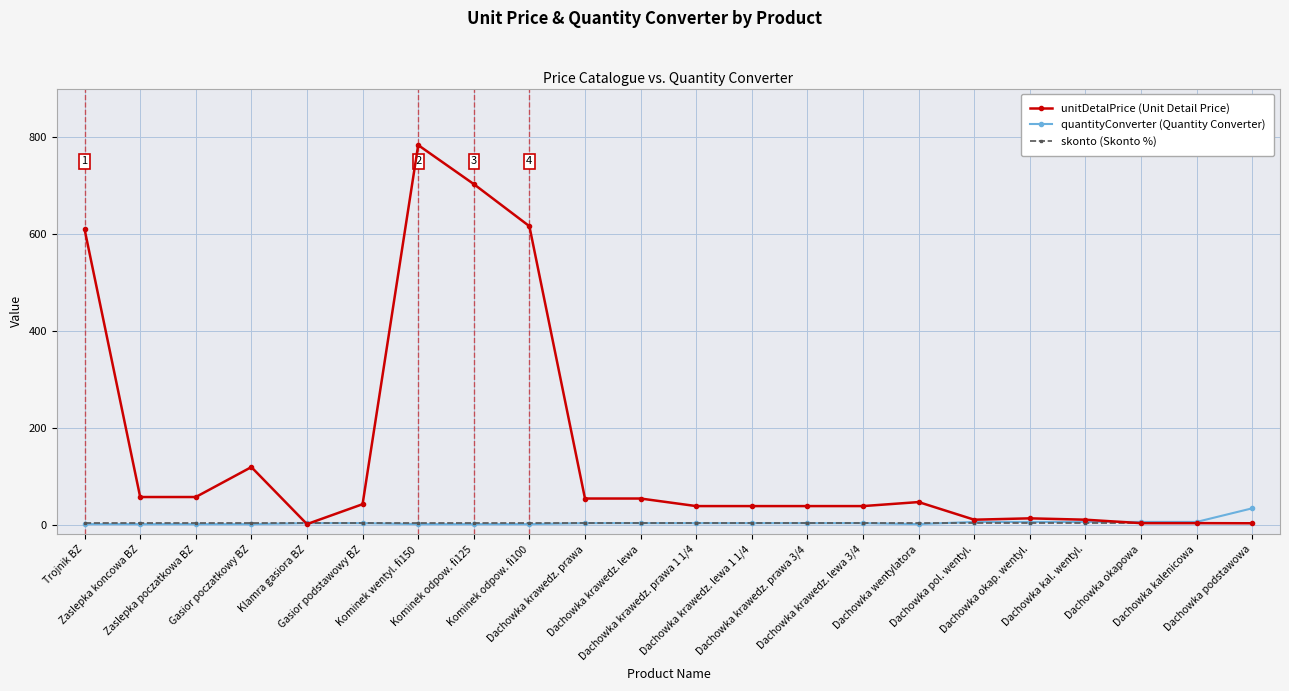

What is the highest value of the quantityConverter (Quantity Converter) series?

33.6